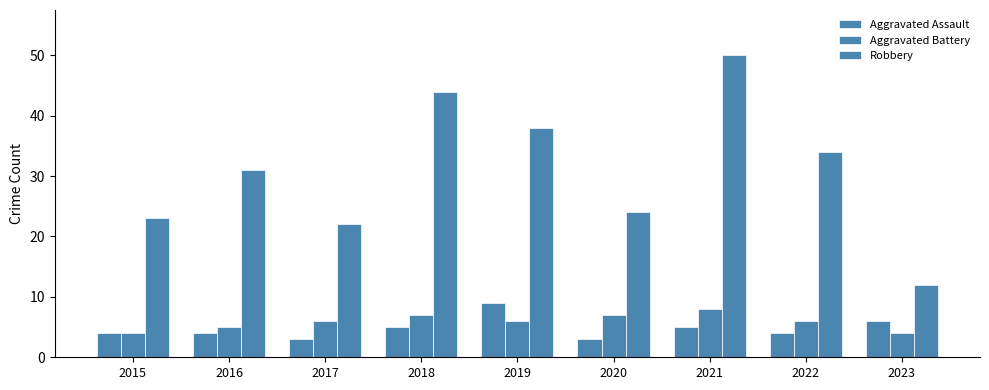

What is the difference between the maximum and minimum values in the Aggravated Assault series?

6